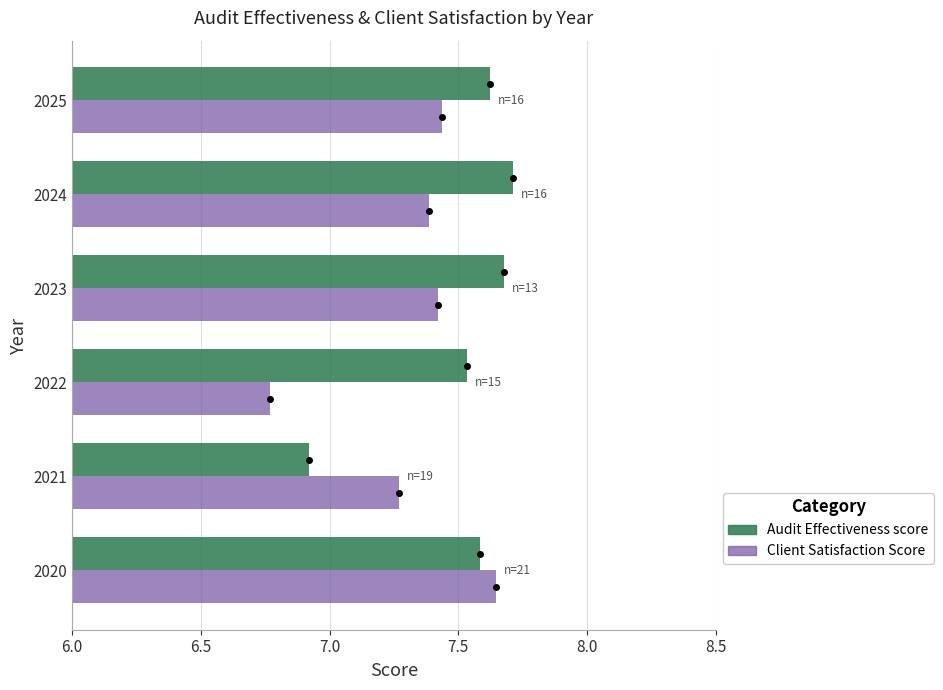

Rank the series by their maximum value, from highest to lowest.

Audit Effectiveness score, Client Satisfaction Score